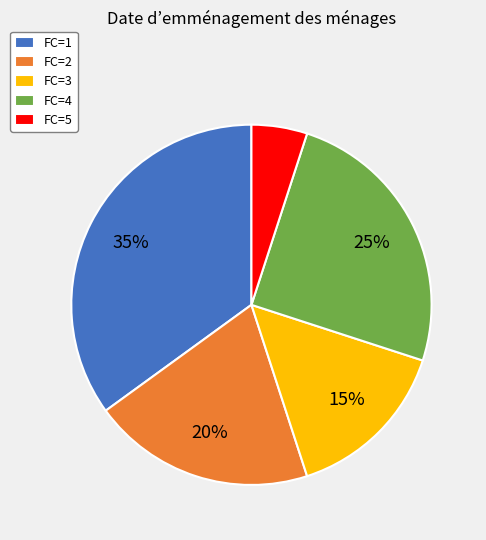

Which category has the smallest portion of the pie?

FC=5